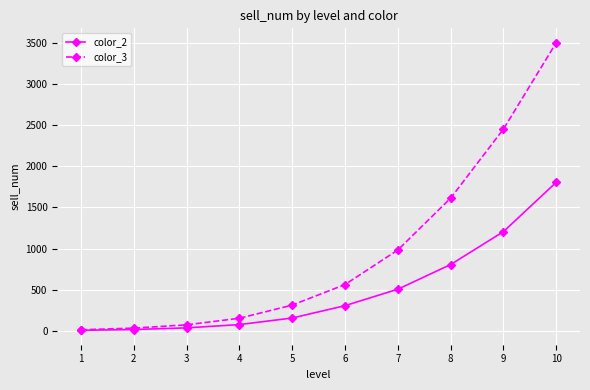

True or false: color_2 has more than 2 interior local peaks.

False